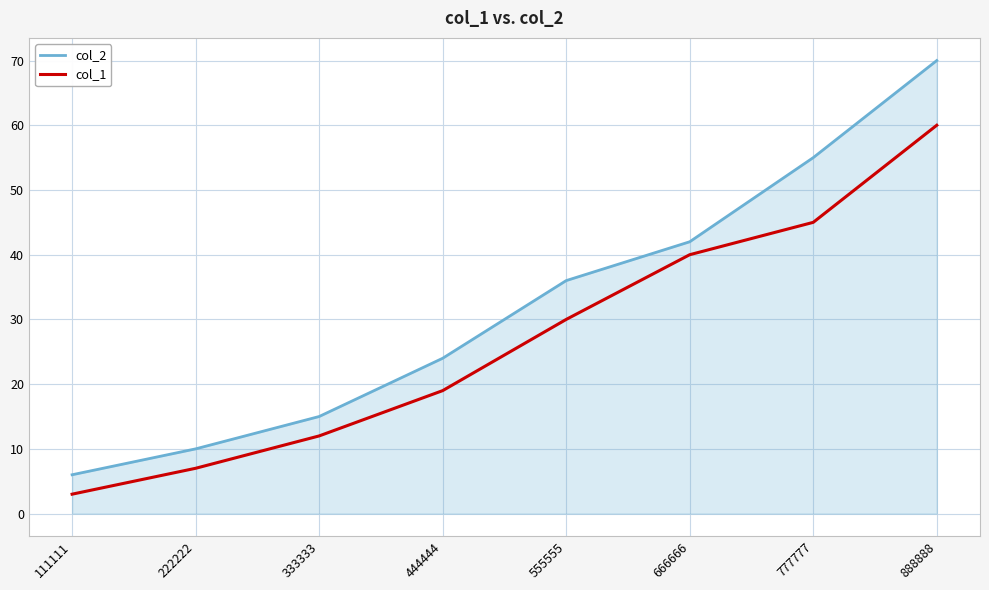

What is the difference between the col_1 values at 777777 and 666666?

5